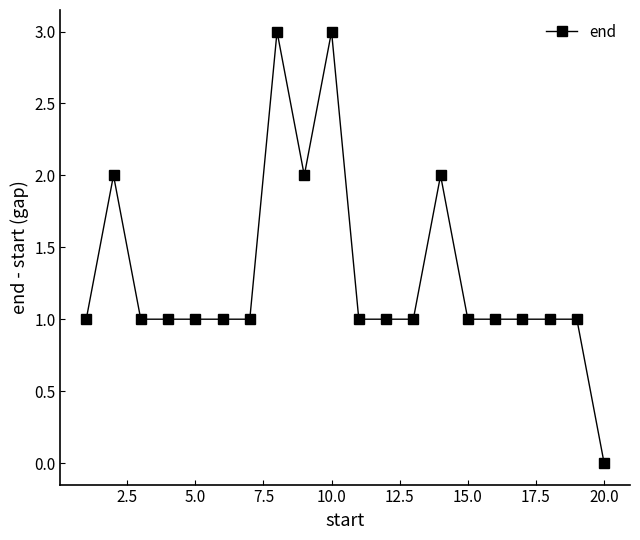

Reading left to right, what are all the values shown in this chart?

1	2	1	1	1	1	1	3	2	3	1	1	1	2	1	1	1	1	1	0